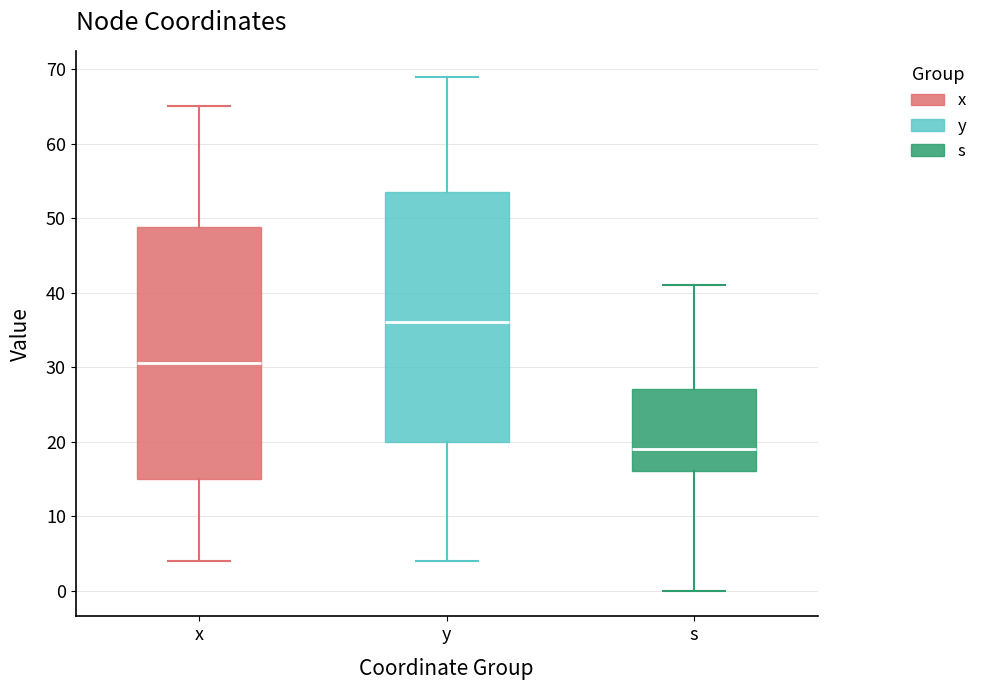

Which box's median line is the lowest?

s